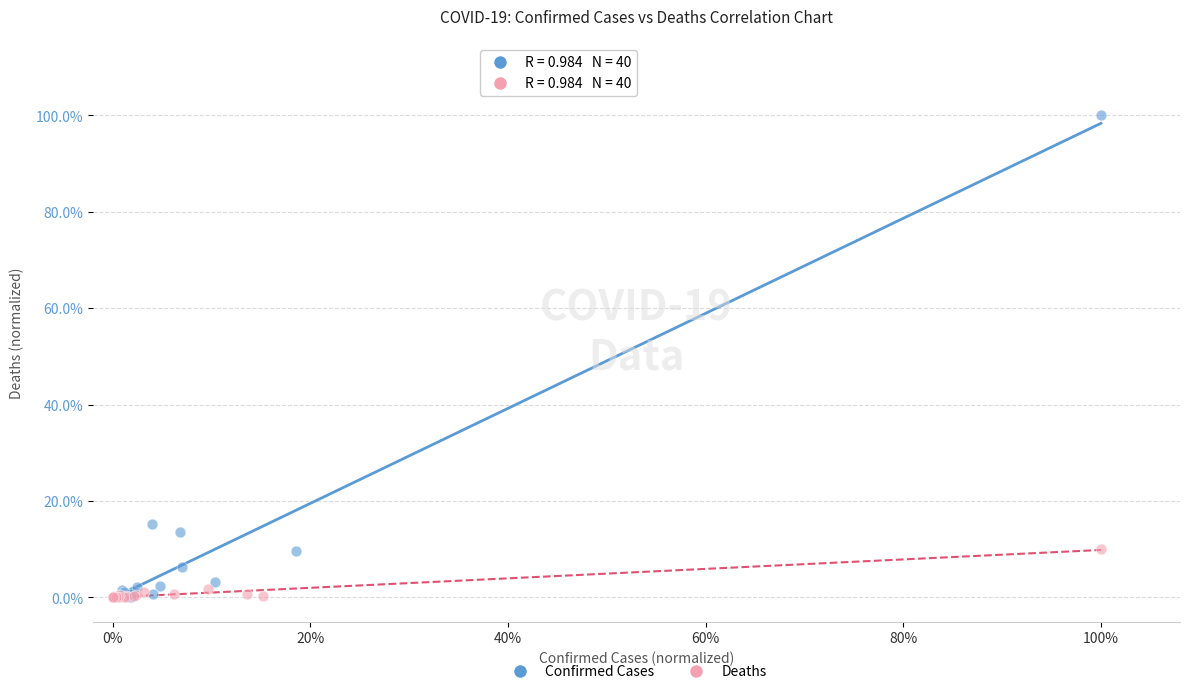

Which series has the widest spread of Y values?

Confirmed Cases